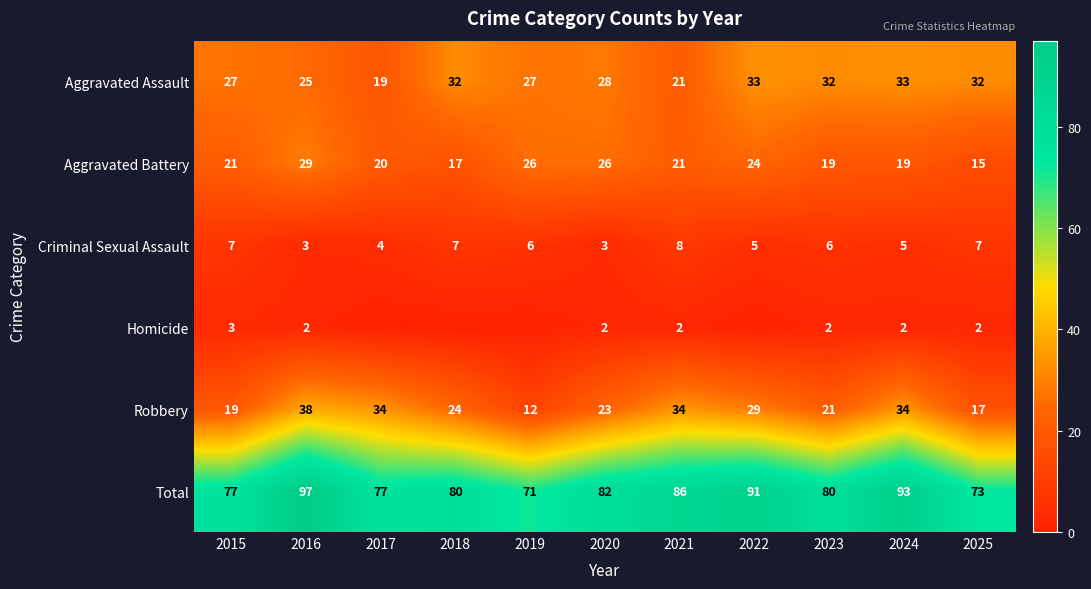

At 2025, list the series in order from smallest to largest.

Homicide, Criminal Sexual Assault, Aggravated Battery, Robbery, Aggravated Assault, Total